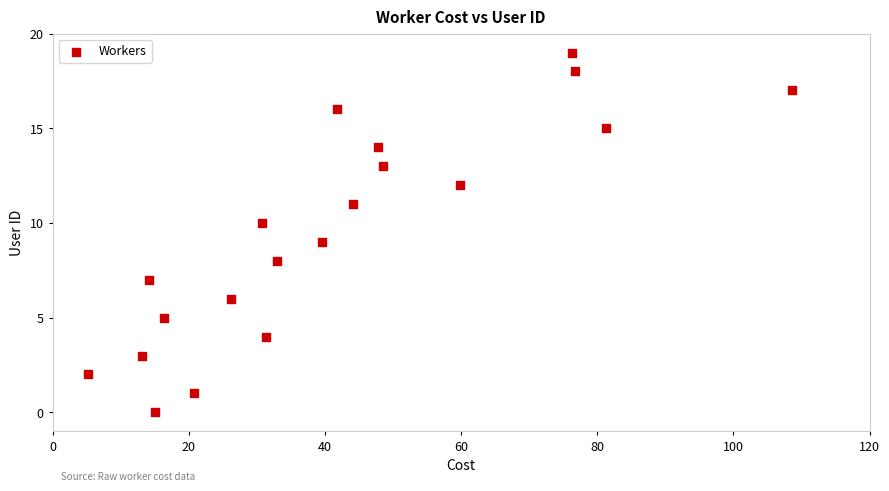

What is the range of Y values (max minus min)?

19